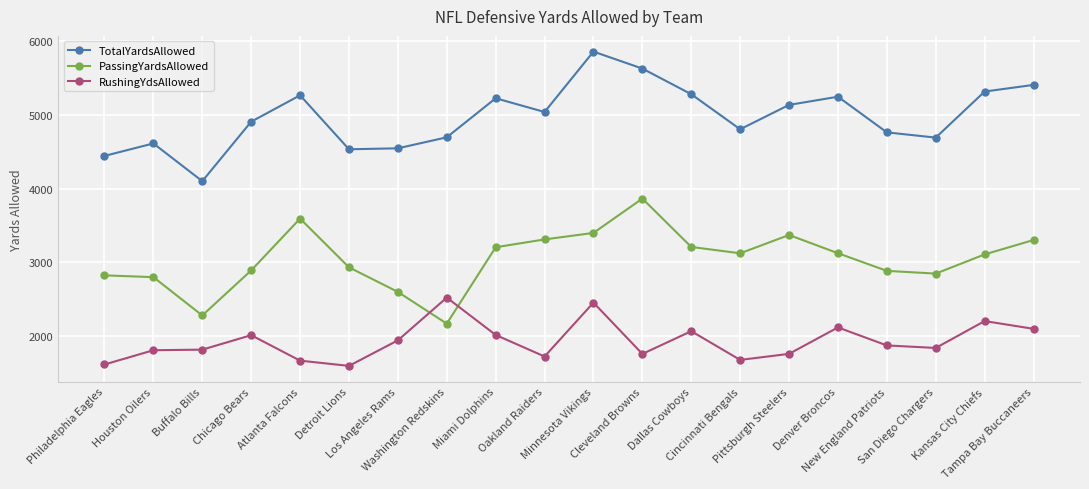

True or false: RushingYdsAllowed and PassingYardsAllowed intersect in this chart.

True